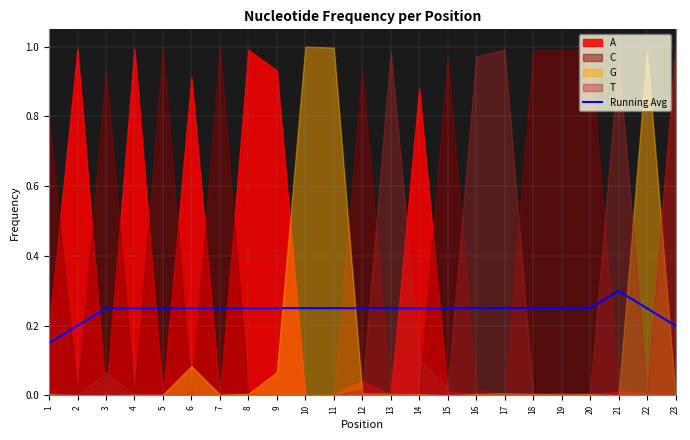

True or false: the data shows 0.3 at 6.

True